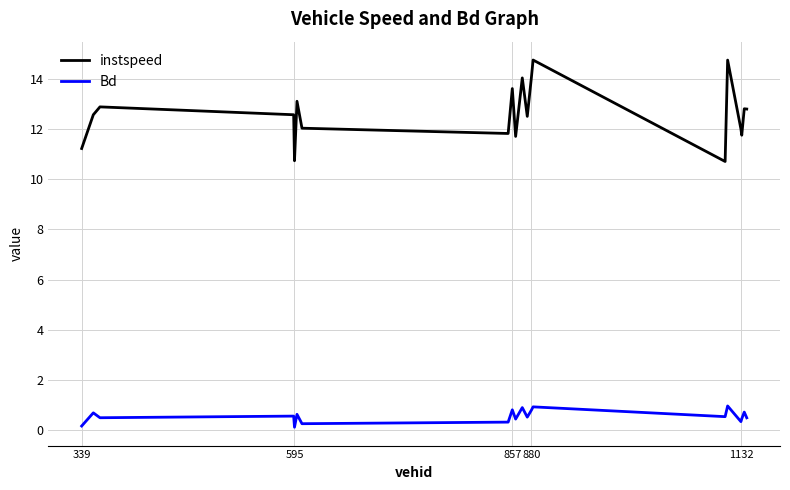

Rank the series by their average value, from lowest to highest.

Bd, instspeed